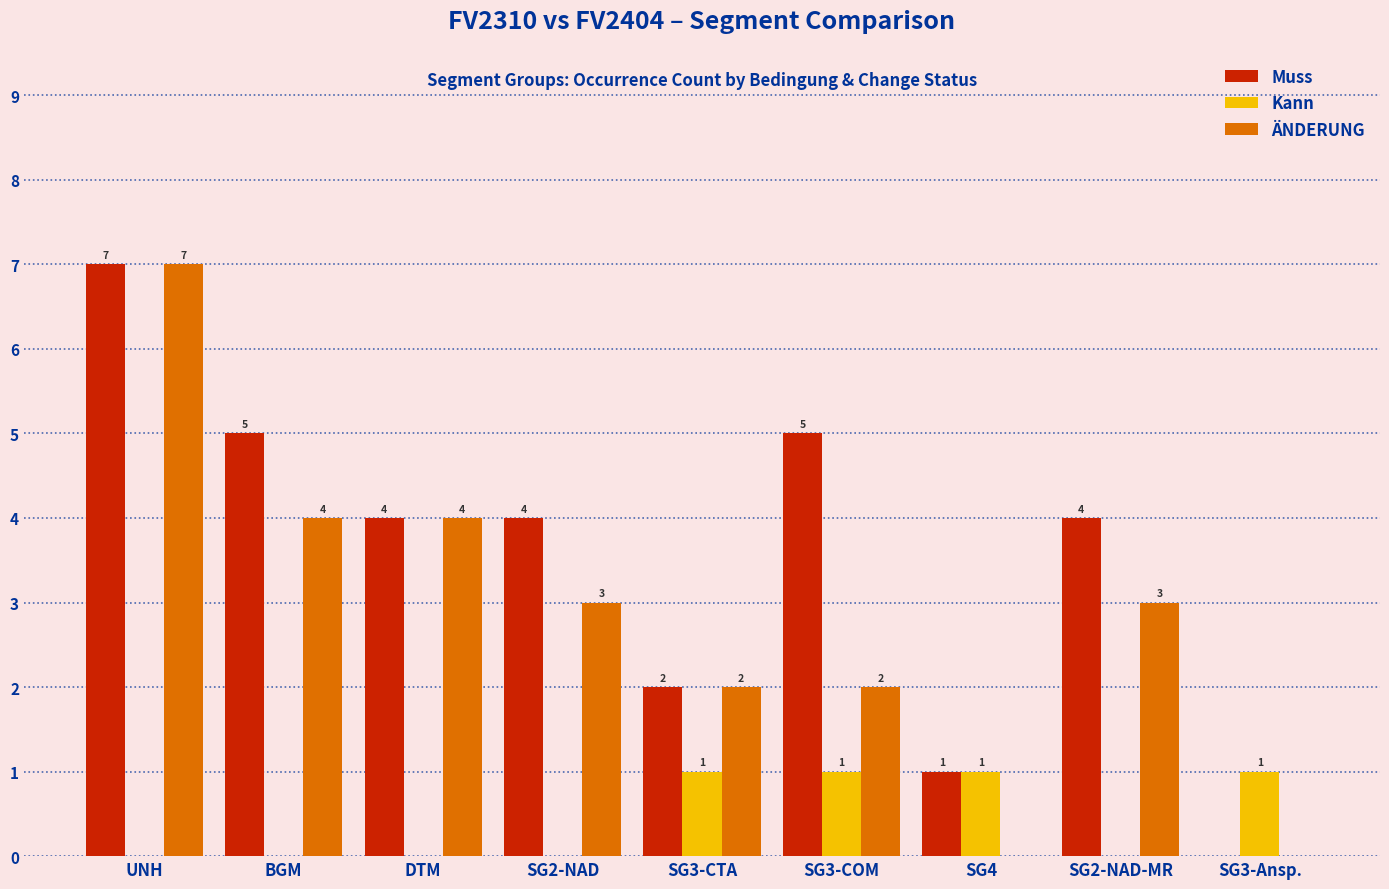

Read the ÄNDERUNG value at DTM.

4